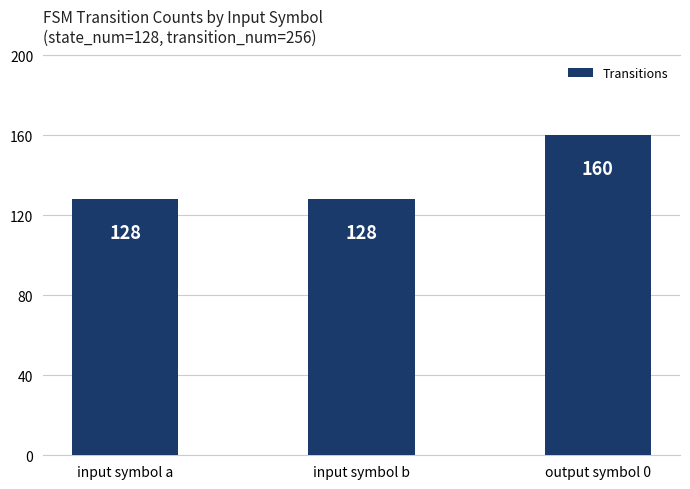

Read the value at output symbol 0.

160